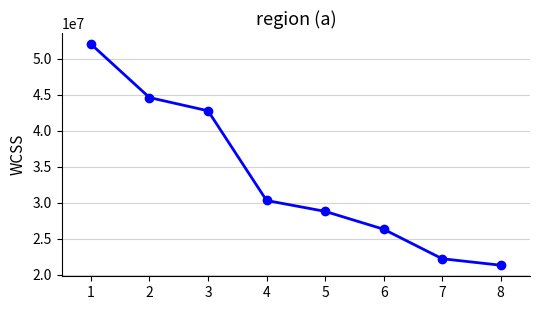

What is the smallest value displayed?

21308237.4